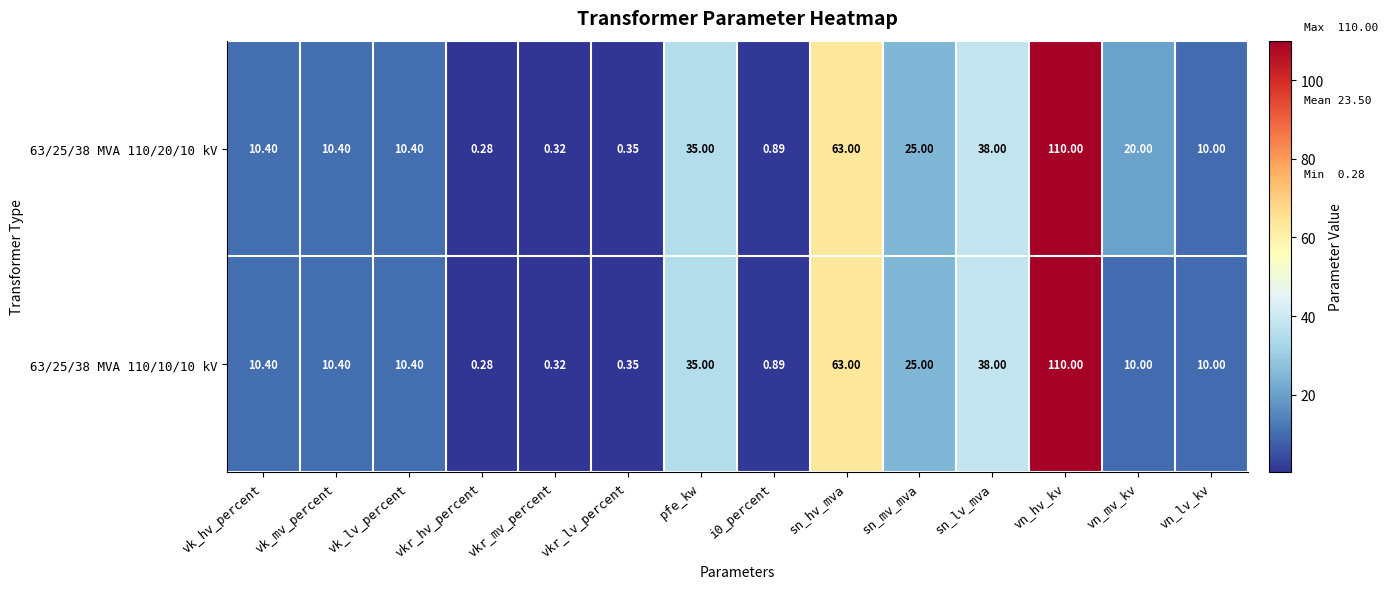

At which label does 63/25/38 MVA 110/10/10 kV first exceed 10?

vk_hv_percent